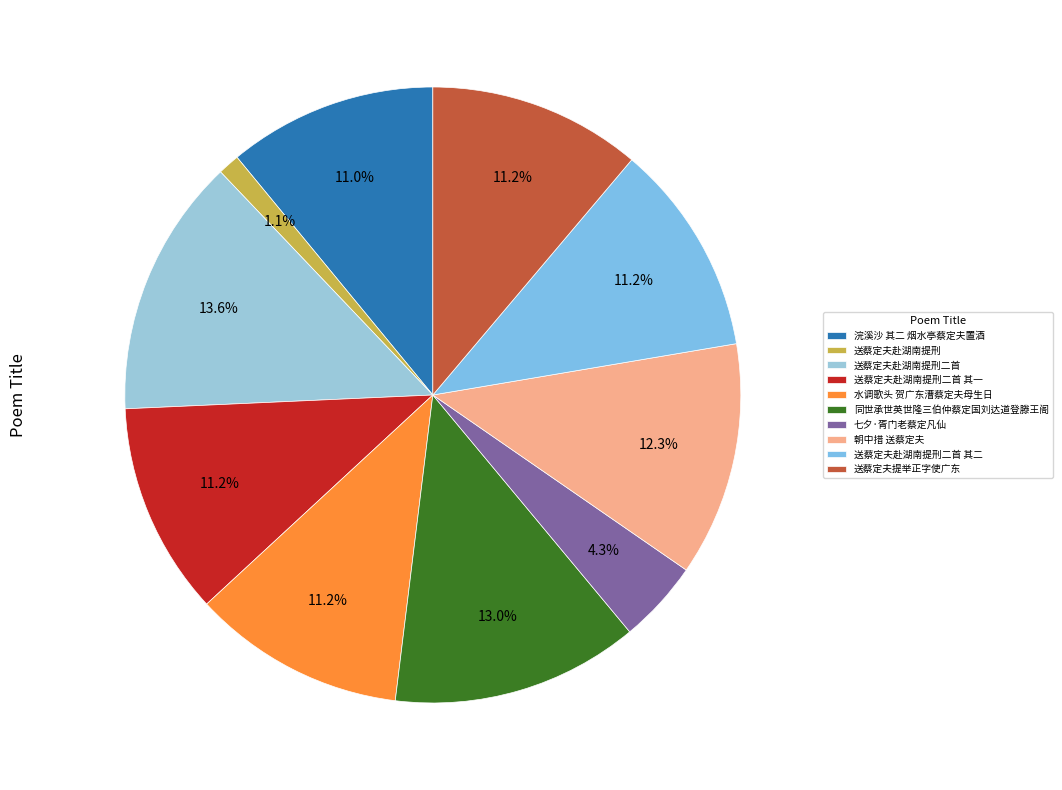

How many slices are in this pie chart?

10